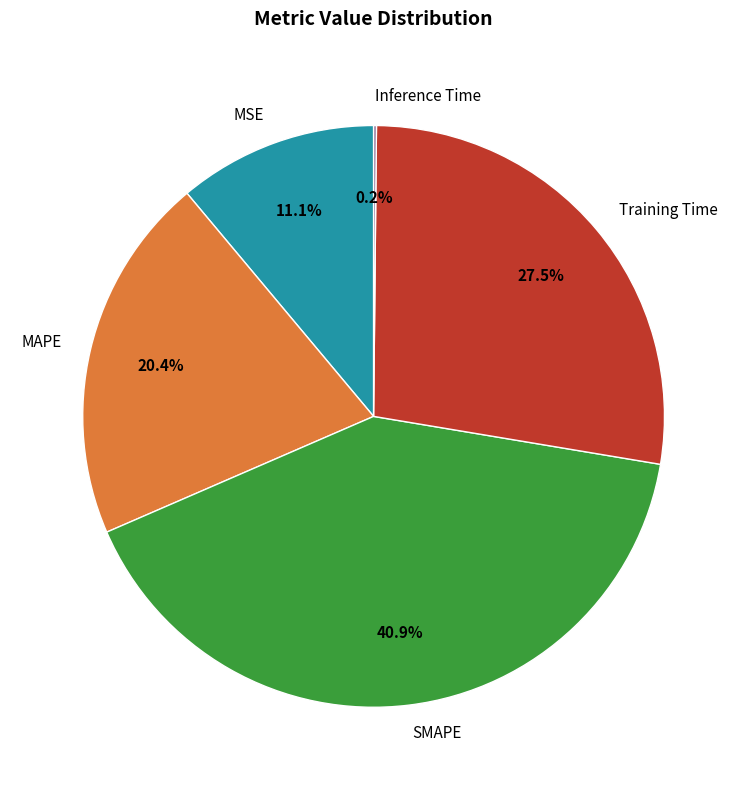

Does MSE account for over 50% of the chart?

No